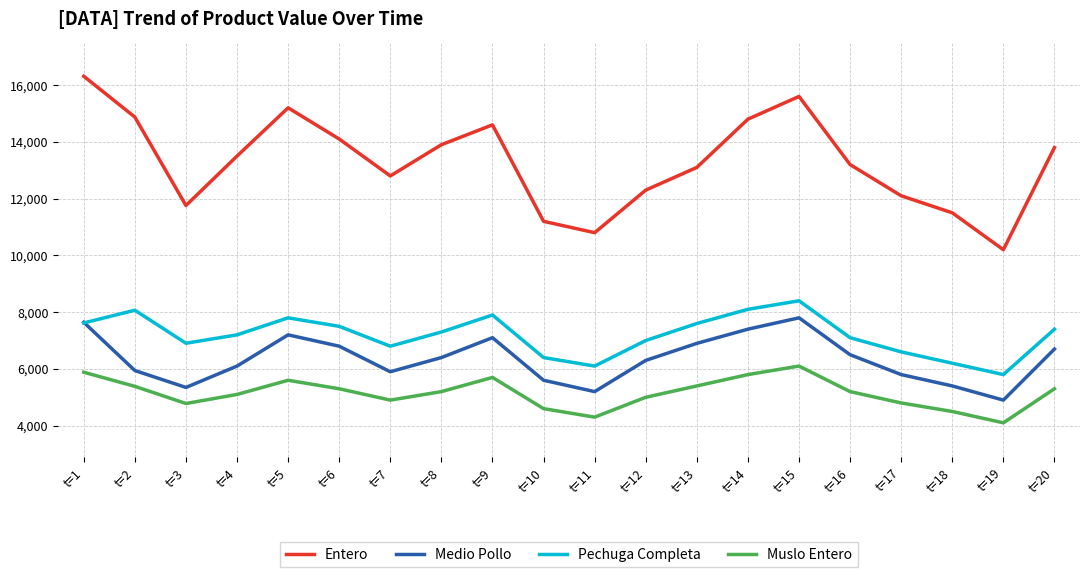

Which series changed the most between t=17 and t=18?

Entero